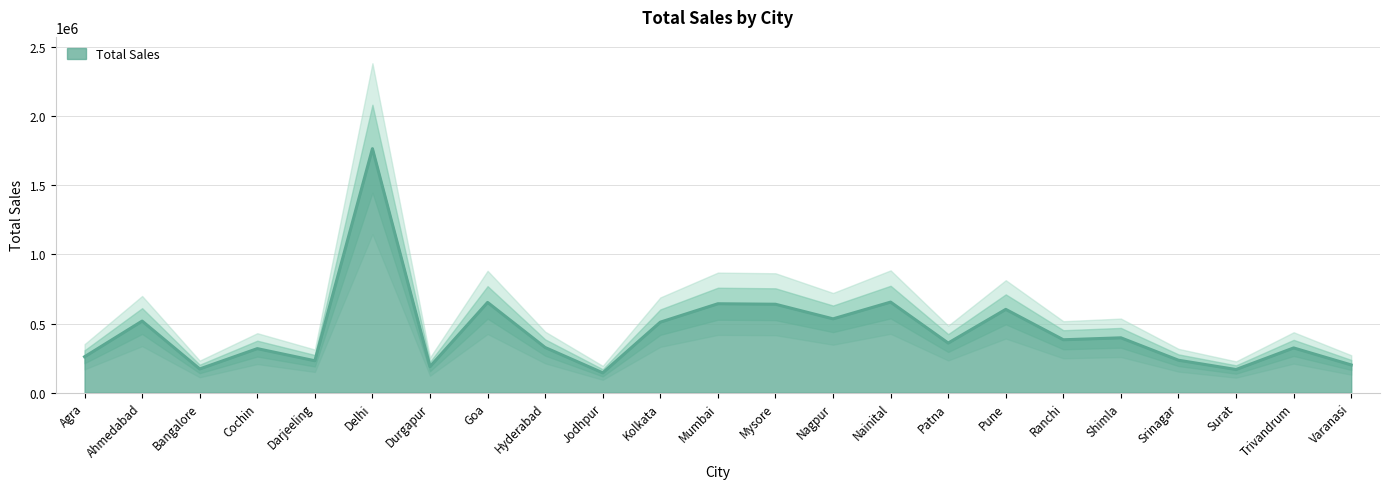

How many interior local valleys (lower than both neighbors) does the data have?

8